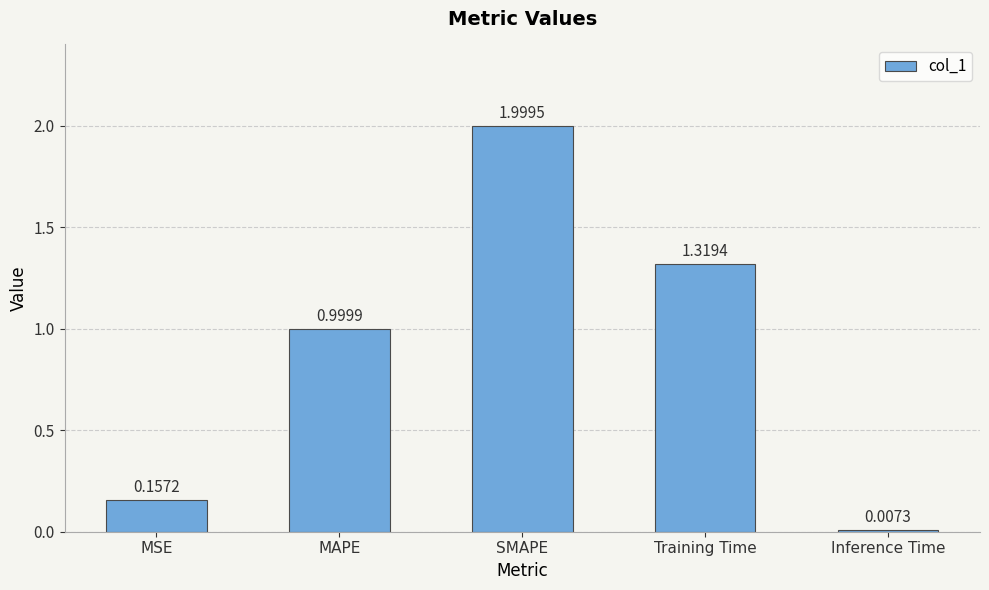

Does the chart contain stacked bars?

No